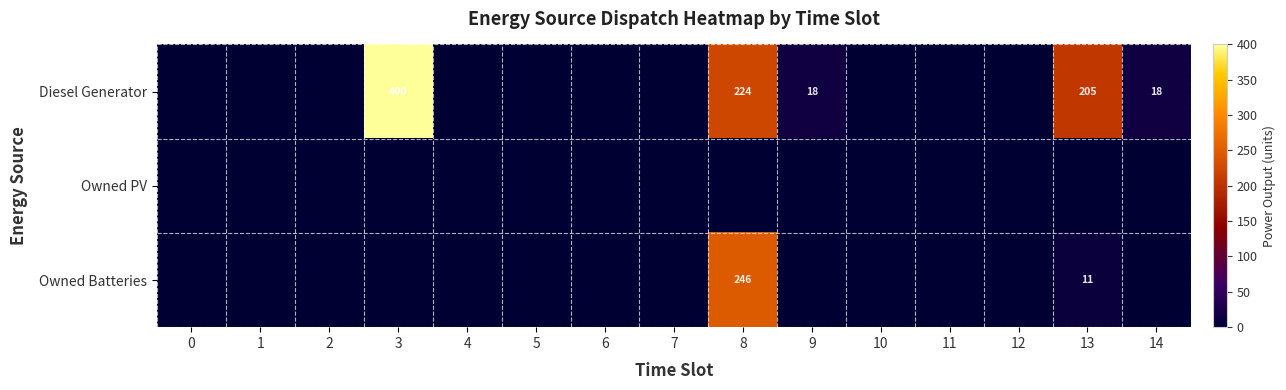

Is the value of Owned PV at 14 greater than the value of Diesel Generator at 4?

No